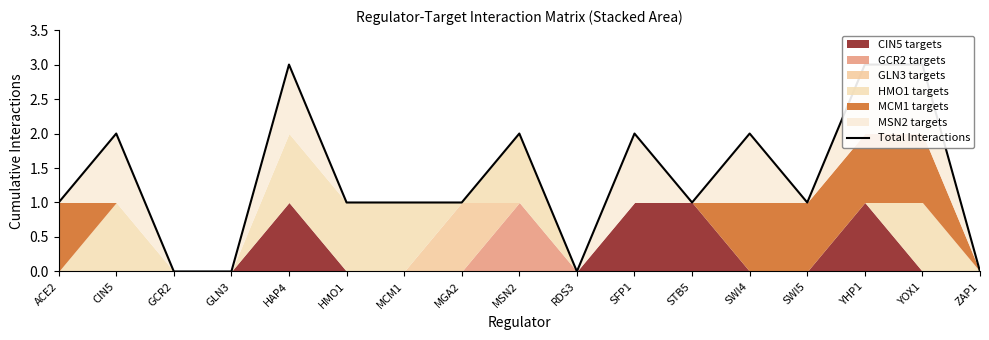

How many values are between 1 and 2?

10